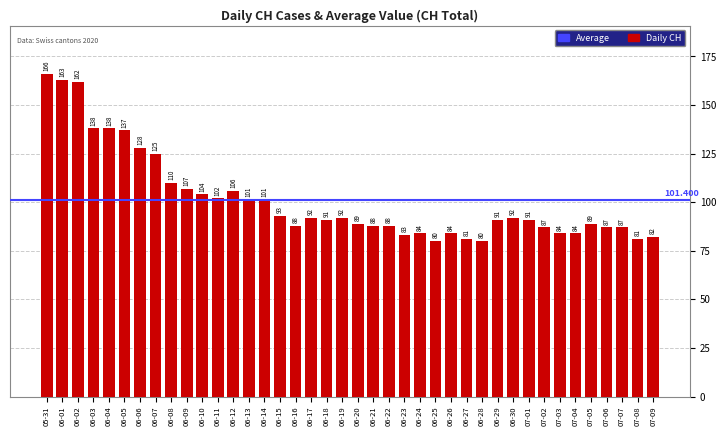

How many distinct data groups are displayed?

1